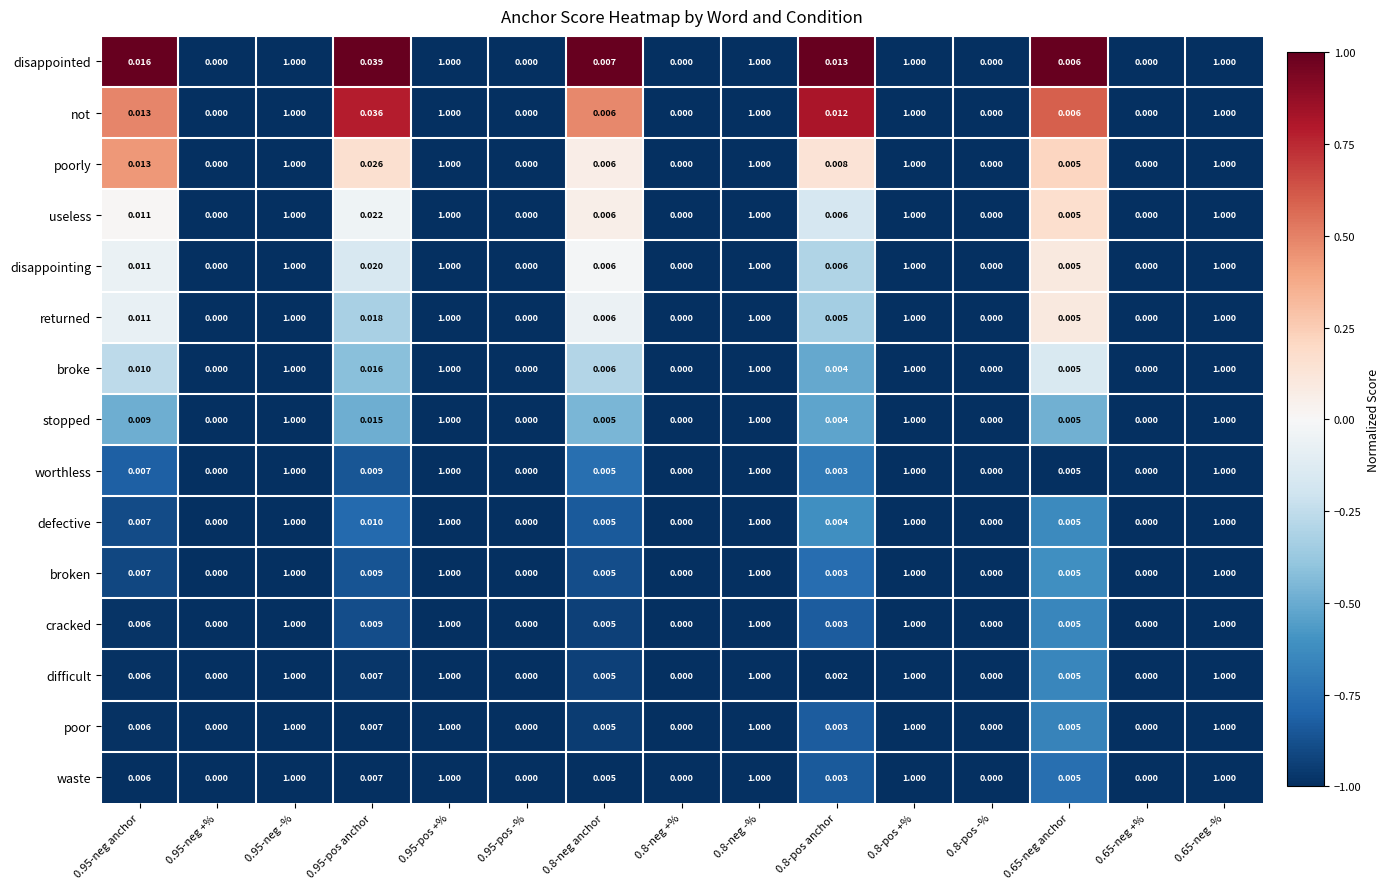

Is the value of disappointing at 0.65-neg anchor greater than the value of cracked at 0.95-pos anchor?

No